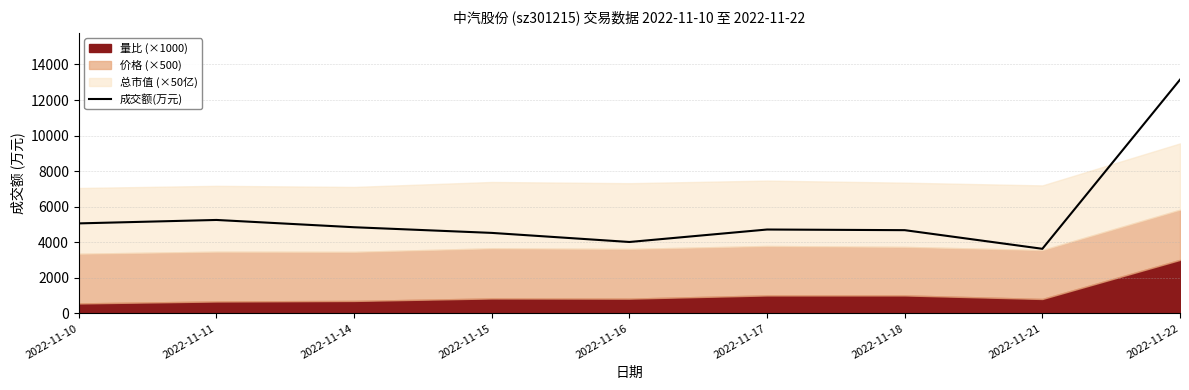

Rank the categories by value from highest to lowest.

2022-11-22, 2022-11-11, 2022-11-10, 2022-11-14, 2022-11-17, 2022-11-18, 2022-11-15, 2022-11-16, 2022-11-21